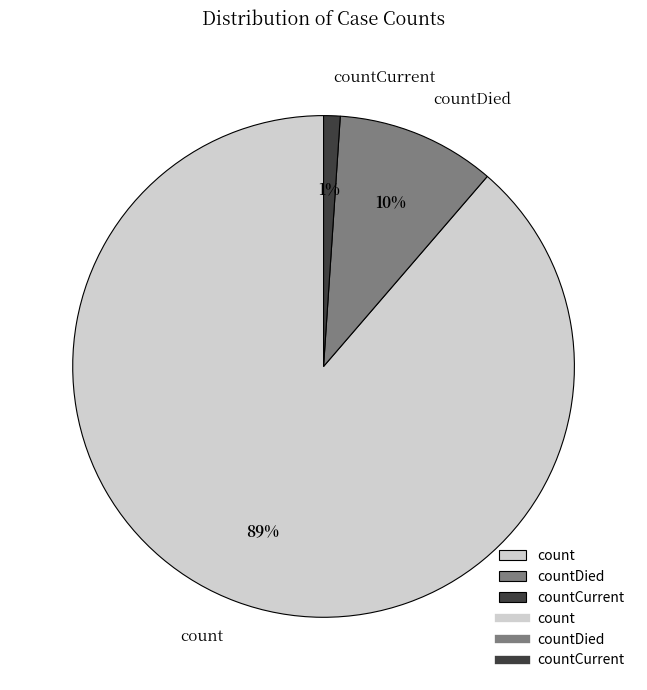

Count the number of slices in the pie.

3